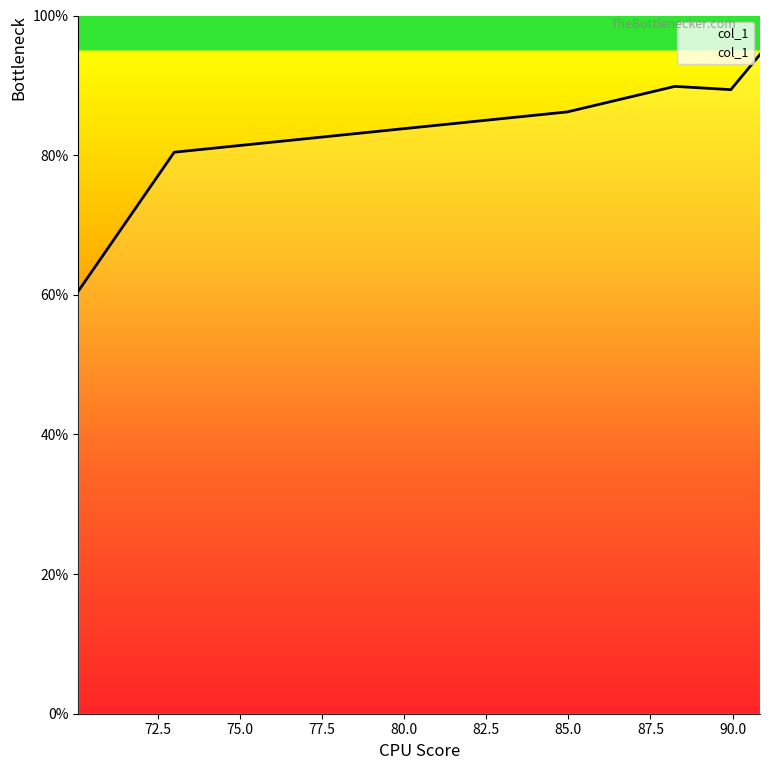

What position from the right is 70.075?

6